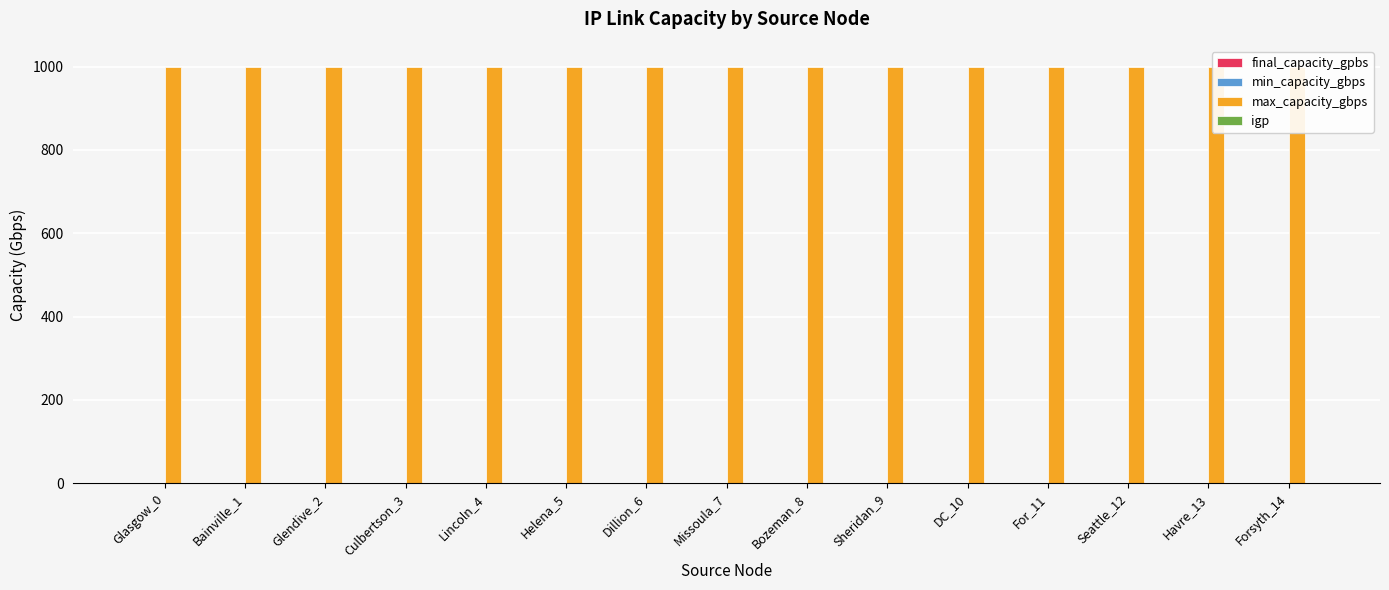

List the labels in order of max_capacity_gbps value, largest first.

Glasgow_0, Bainville_1, Glendive_2, Culbertson_3, Lincoln_4, Helena_5, Dillion_6, Missoula_7, Bozeman_8, Sheridan_9, DC_10, For_11, Seattle_12, Havre_13, Forsyth_14